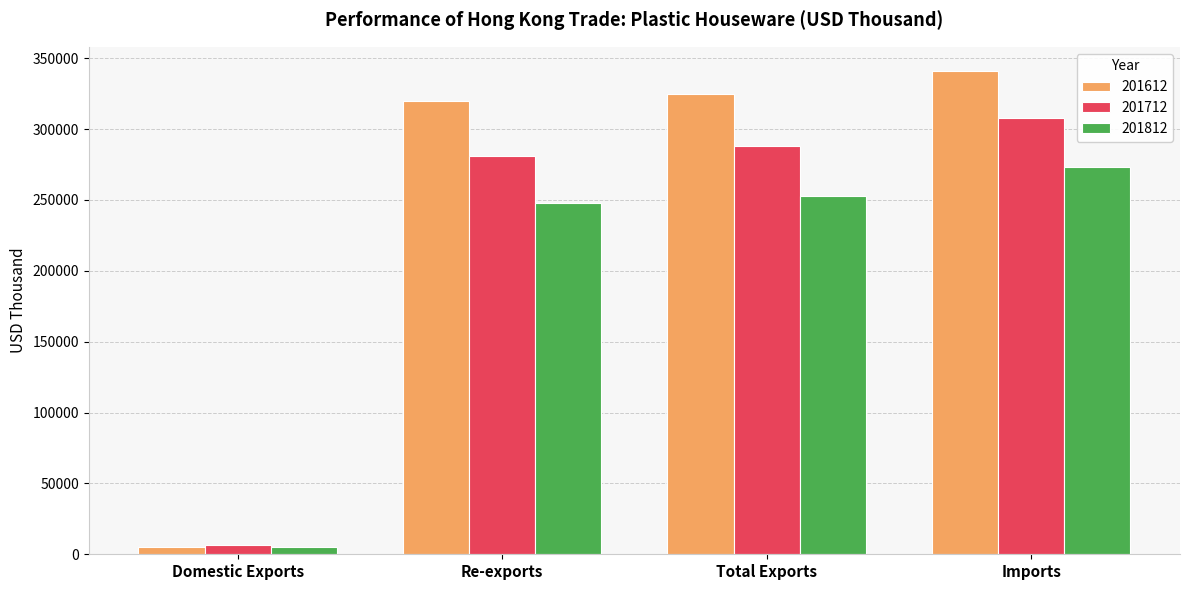

Reading left to right, list all the values displayed in this chart.

201612: Domestic Exports=5478.2	Re-exports=319482.0	Total Exports=324960.1	Imports=341015.6
201712: Domestic Exports=6850.1	Re-exports=280918.0	Total Exports=287768.1	Imports=307625.6
201812: Domestic Exports=5260.4	Re-exports=247625.2	Total Exports=252885.6	Imports=273219.3